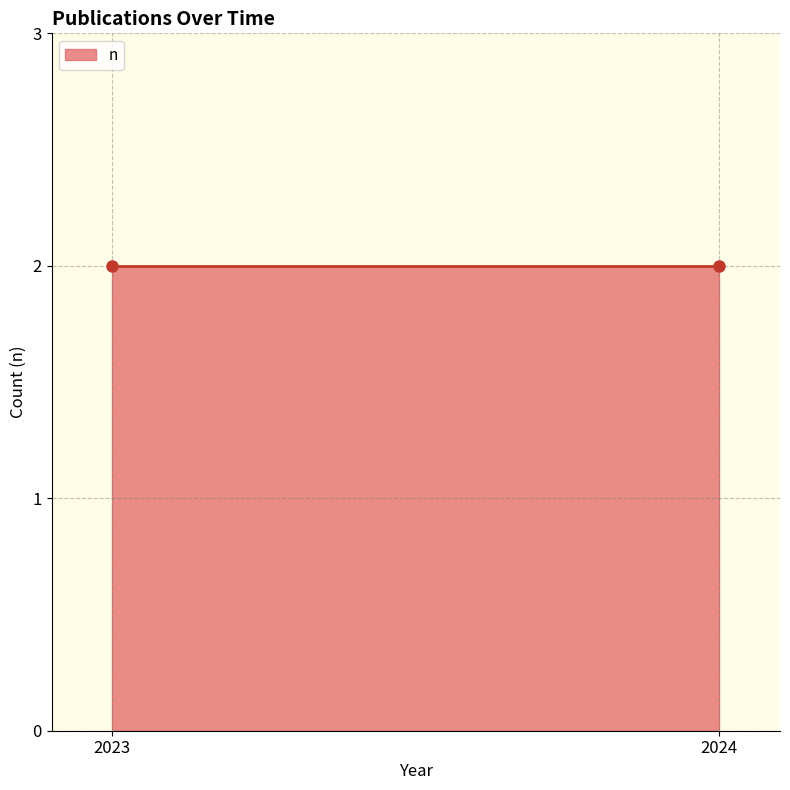

Between 2023 and 2023, which is larger?

2023